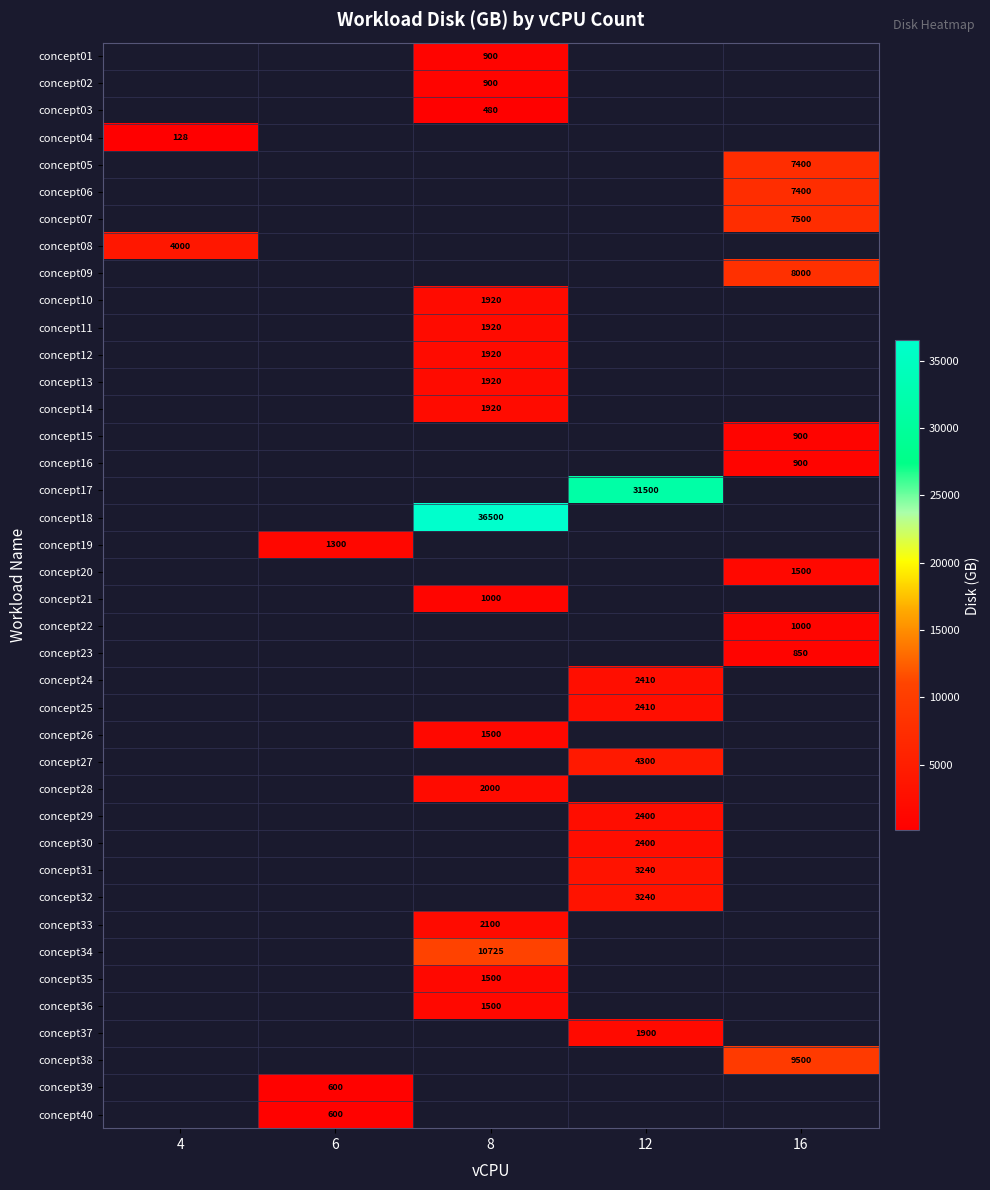

What is the greatest value displayed?

36500.0